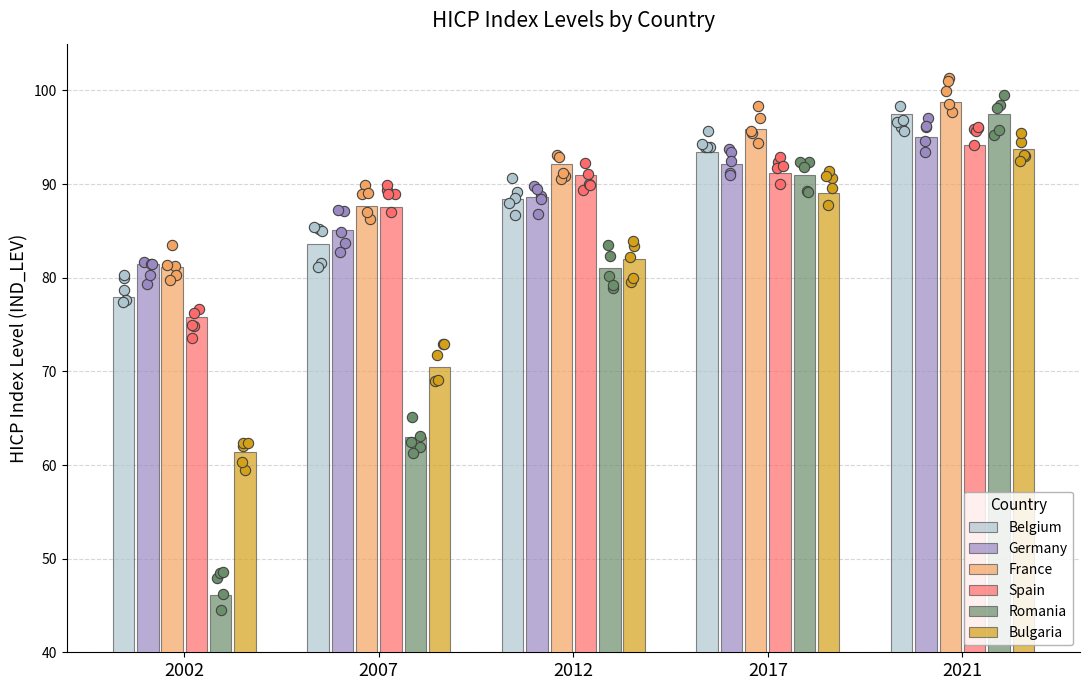

Which series reaches the maximum Y coordinate?

France